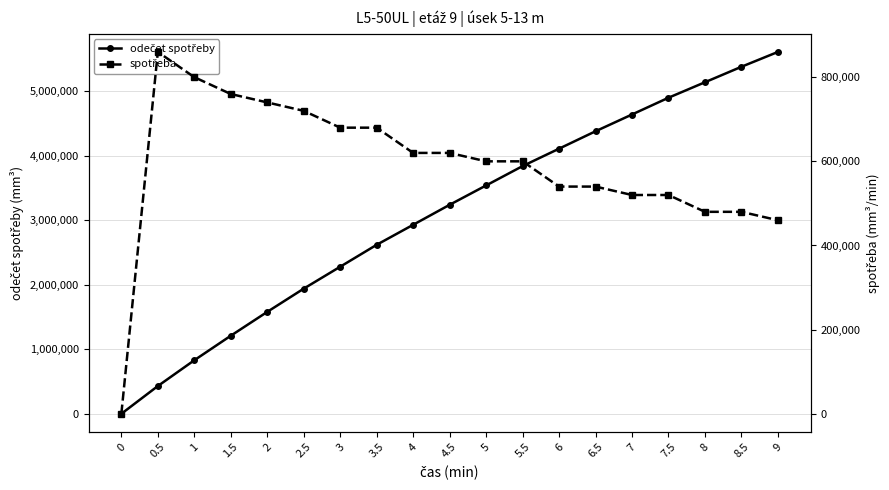

How many values in the spotřeba series are below 600000?

8